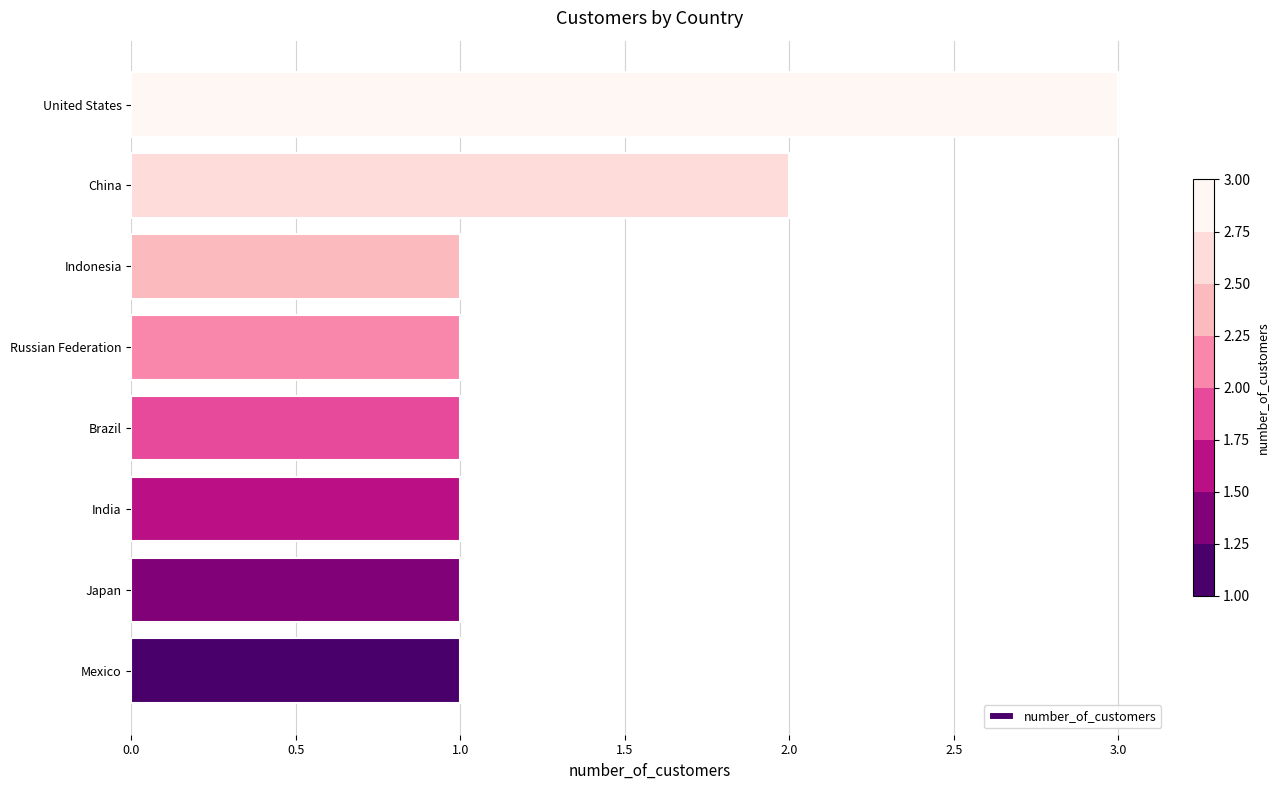

What is the greatest value displayed?

3